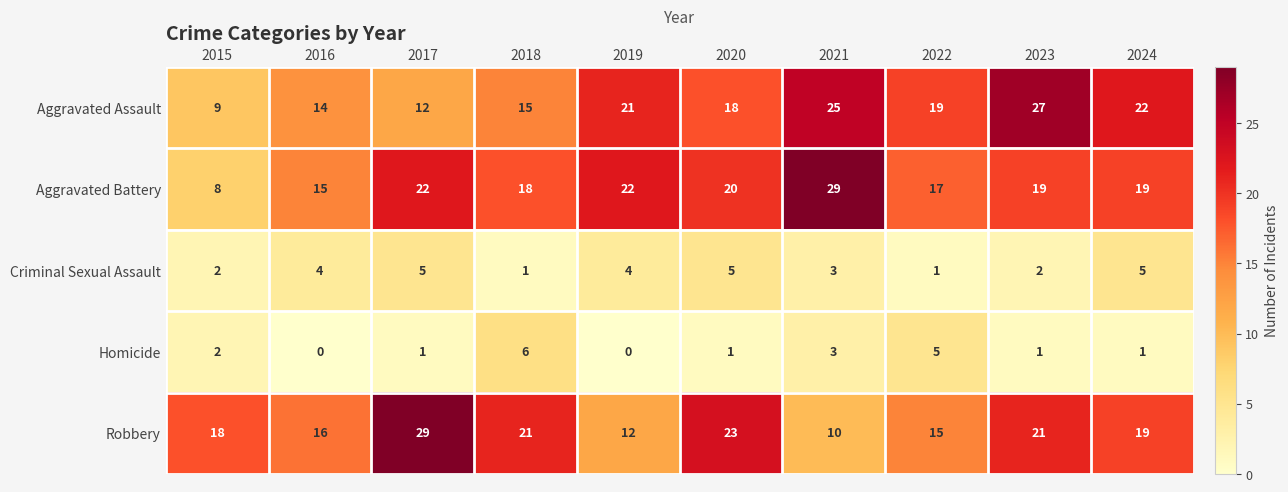

What is the minimum value for Aggravated Battery?

8